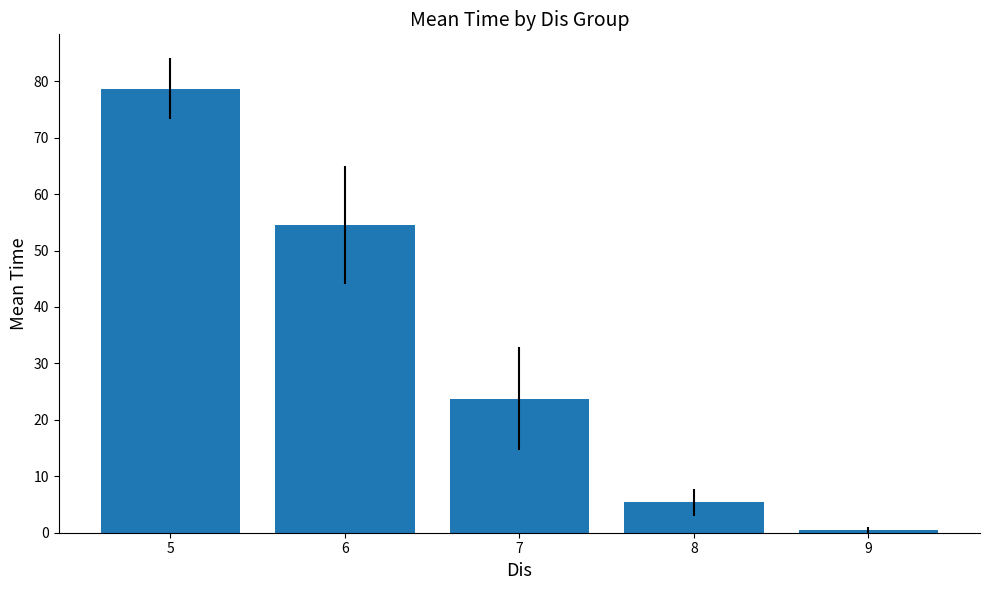

Does the chart contain any negative values?

No